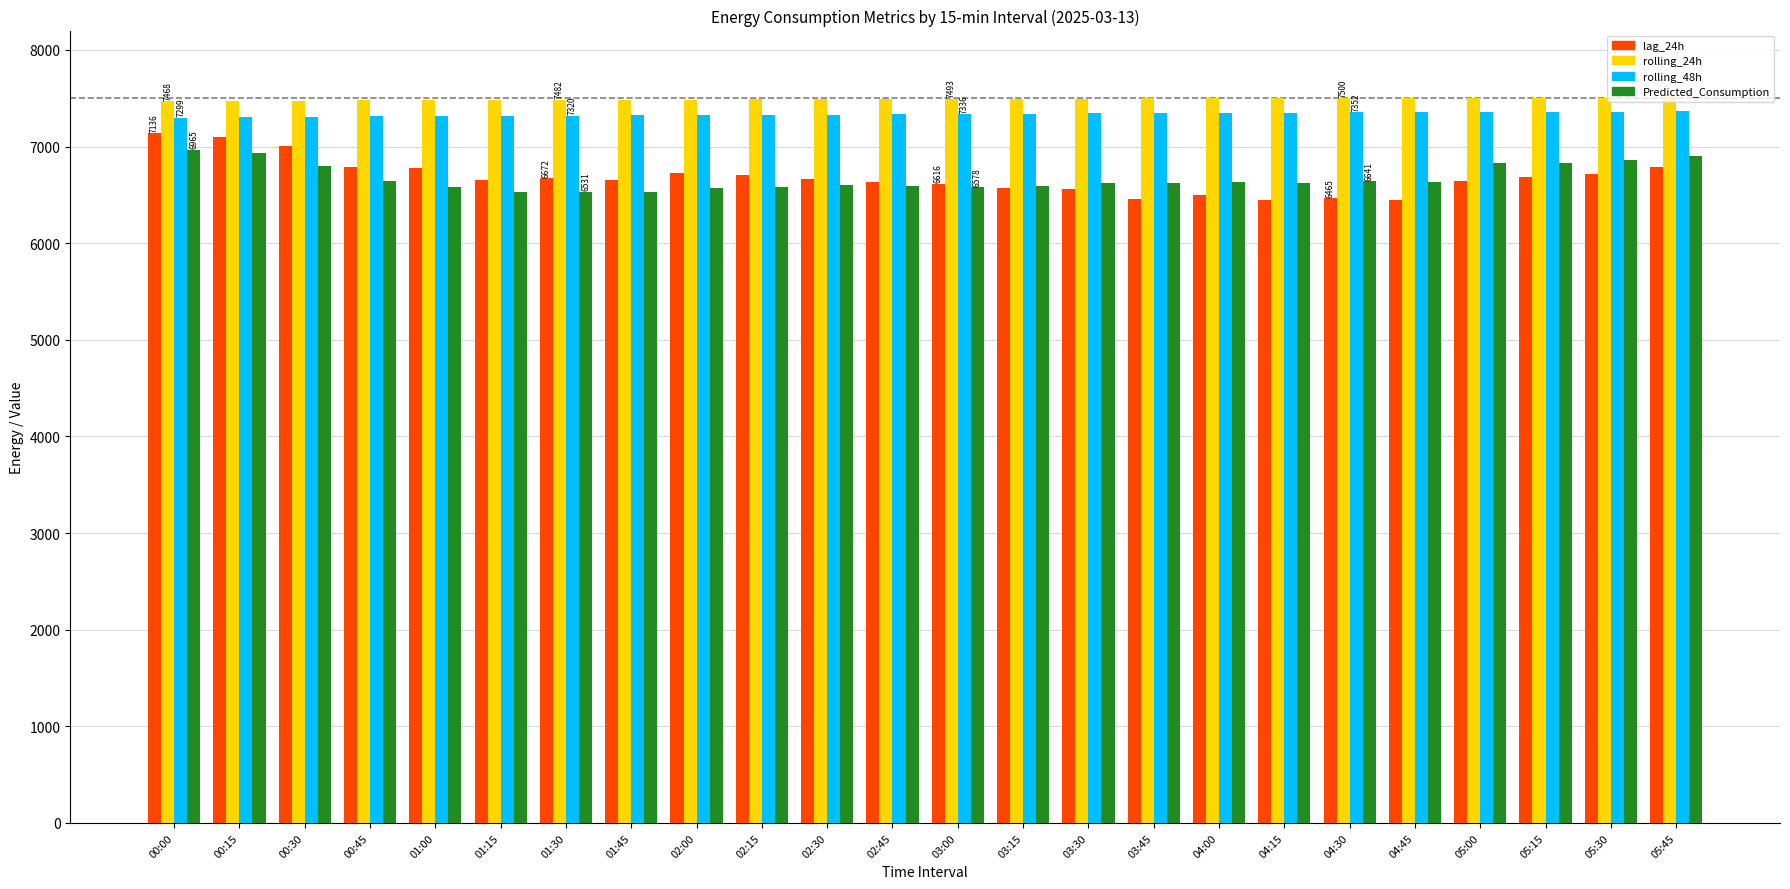

What is the lowest value of the Predicted_Consumption series?

6531.1